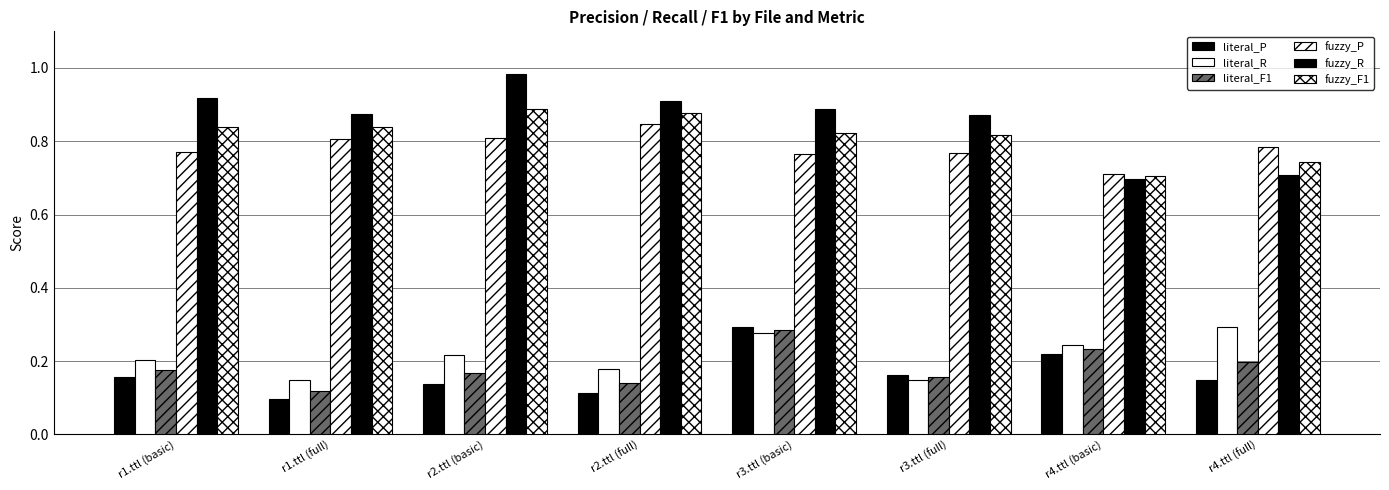

At how many categories does at least one series exceed 0?

8